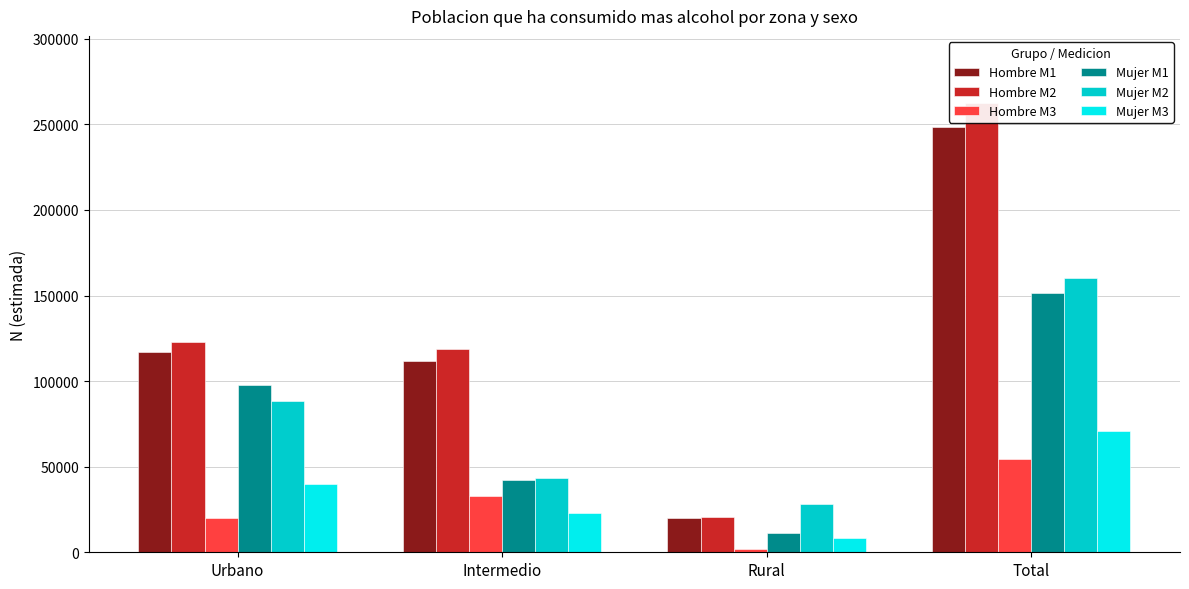

Read the Hombre M2 value at Rural.

20626